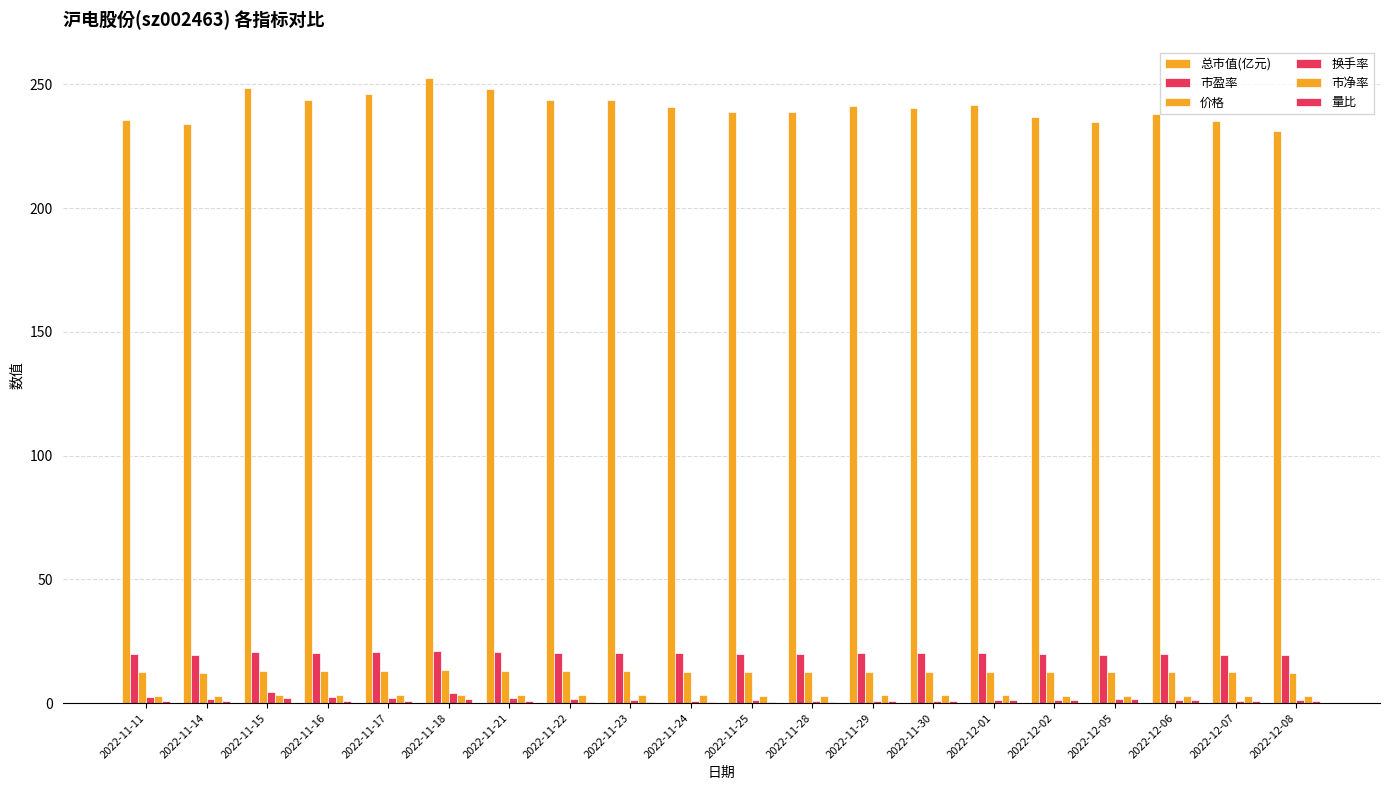

At which label does 总市值(亿元) reach its peak?

2022-11-18